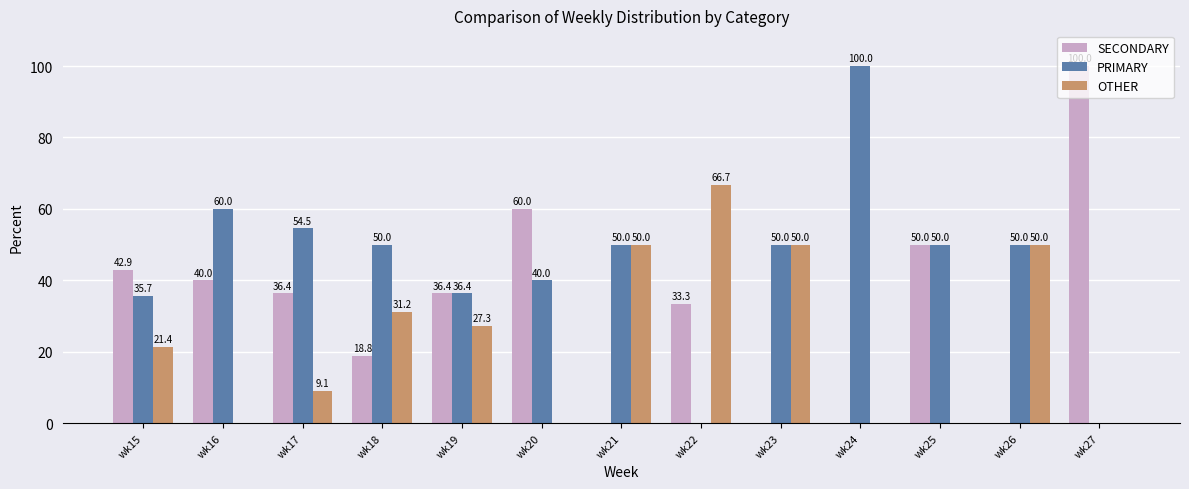

What is the sum of the SECONDARY values at wk26 and wk27?

100.0